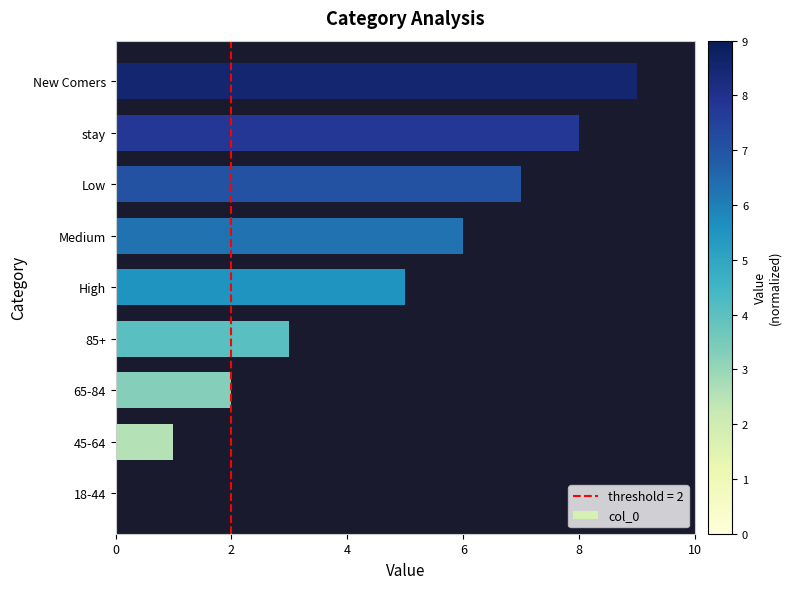

At which category does the chart reach its peak across all series?

New Comers